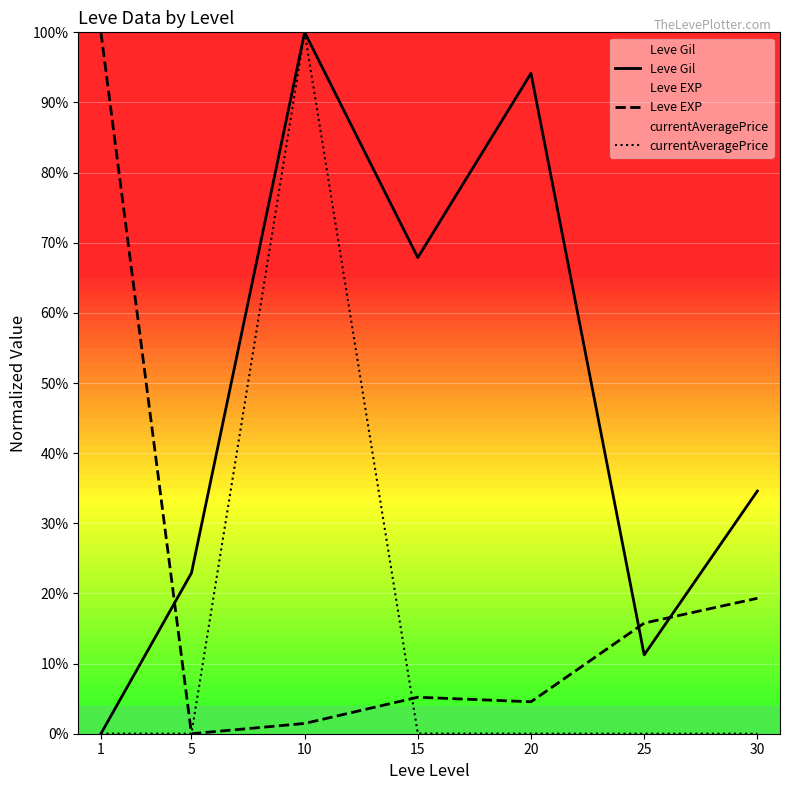

What is the average value of the Leve EXP series?

20.9